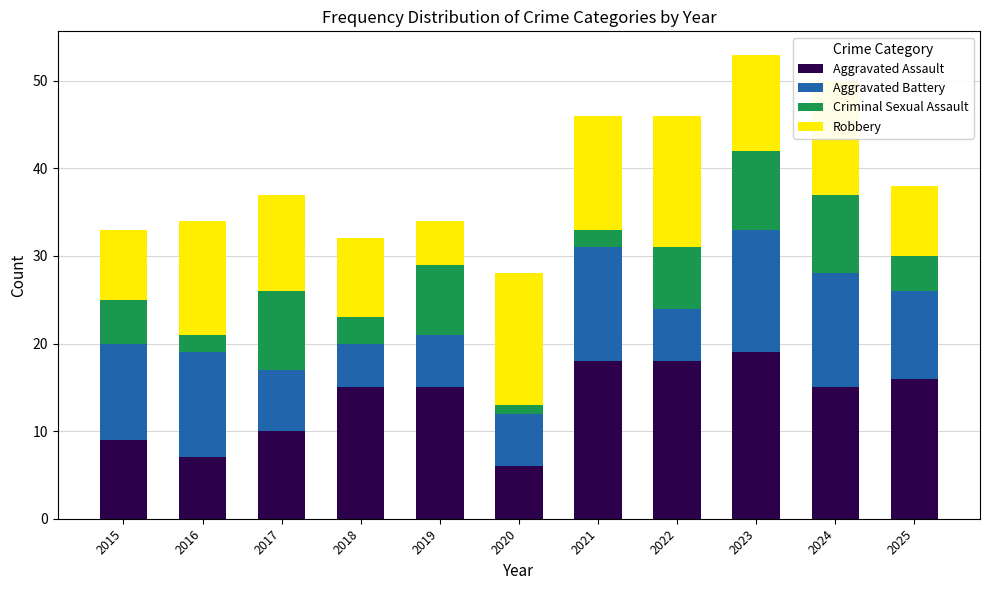

The Aggravated Assault series shows 18 at 2022. True or false?

True